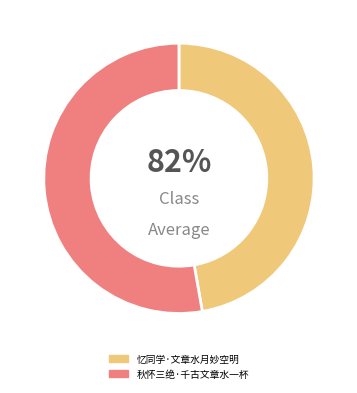

What percentage is the 忆同学·文章水月妙空明 slice, to the nearest percent?

47%